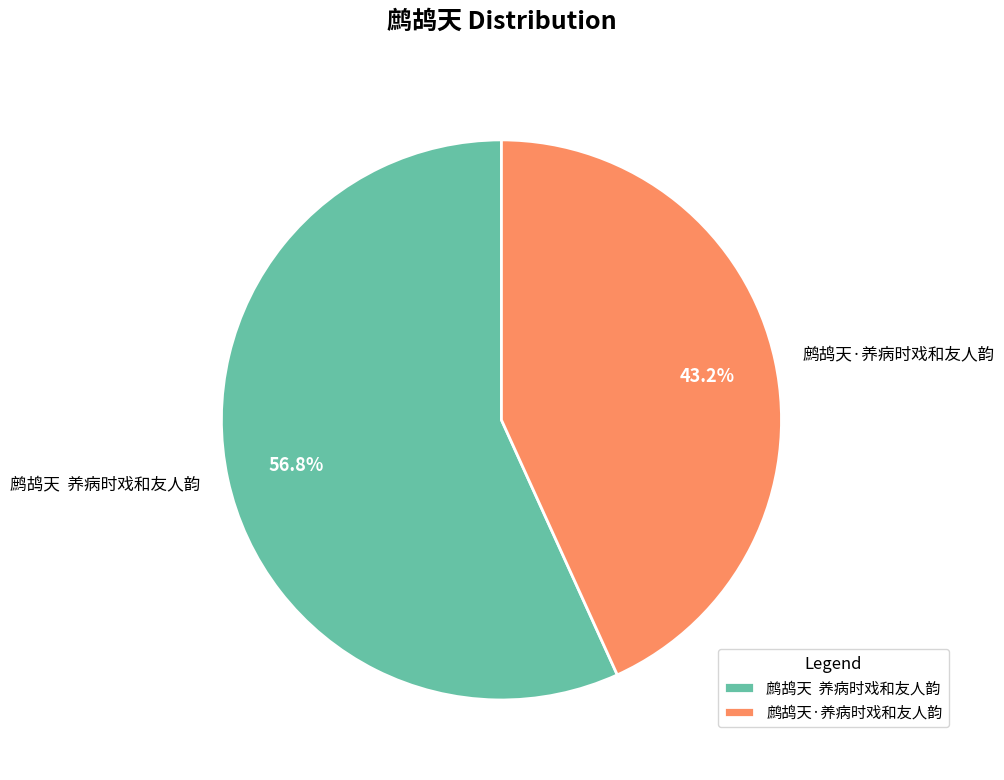

What is the total percentage of 鹧鸪天 养病时戏和友人韵 and 鹧鸪天·养病时戏和友人韵?

100.0%